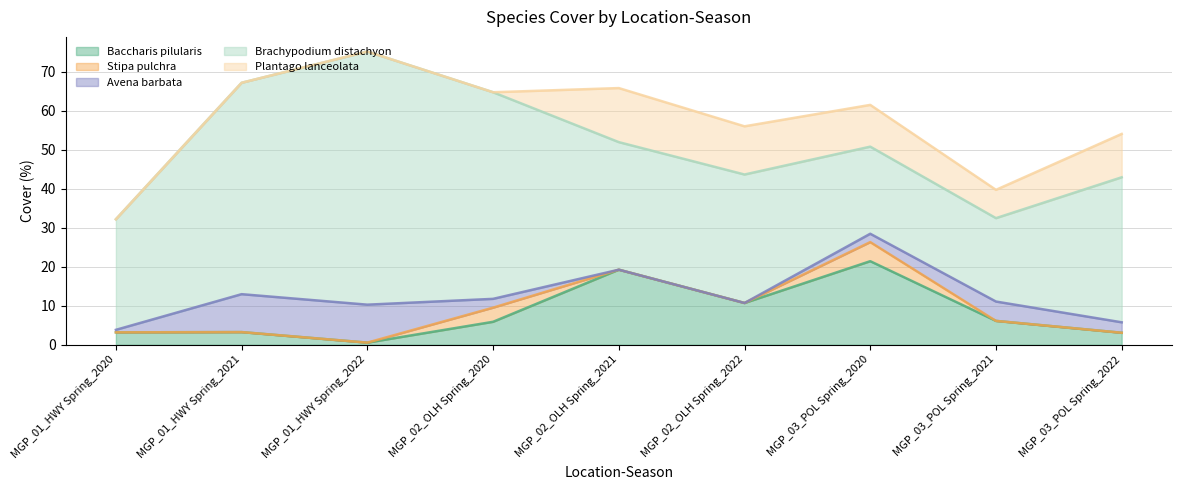

What are all the series names shown in the legend?

Baccharis pilularis, Stipa pulchra, Avena barbata, Brachypodium distachyon, Plantago lanceolata